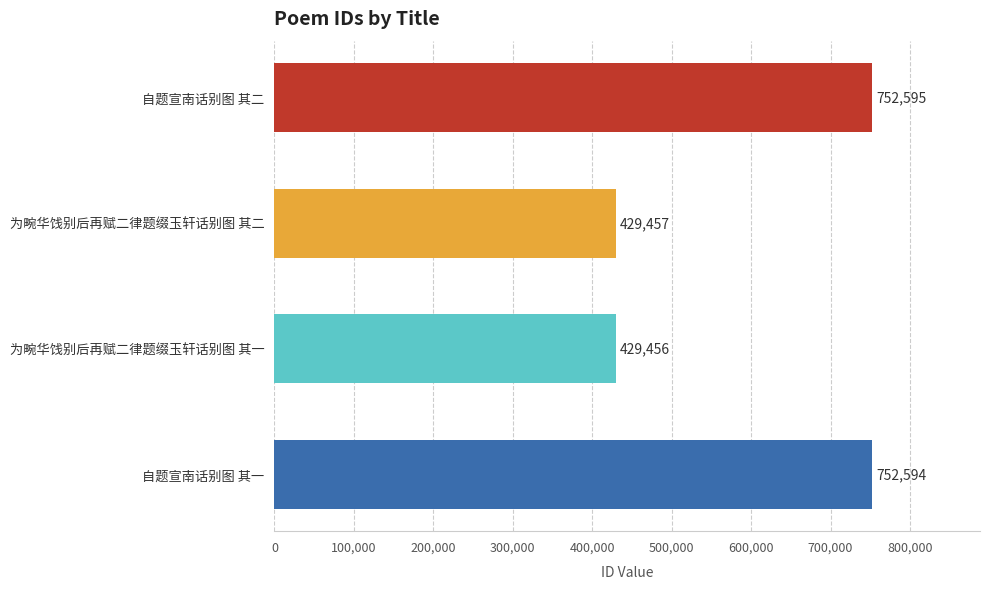

List the labels in order of value, largest first.

自题宣南话别图 其二, 自题宣南话别图 其一, 为畹华饯别后再赋二律题缀玉轩话别图 其二, 为畹华饯别后再赋二律题缀玉轩话别图 其一